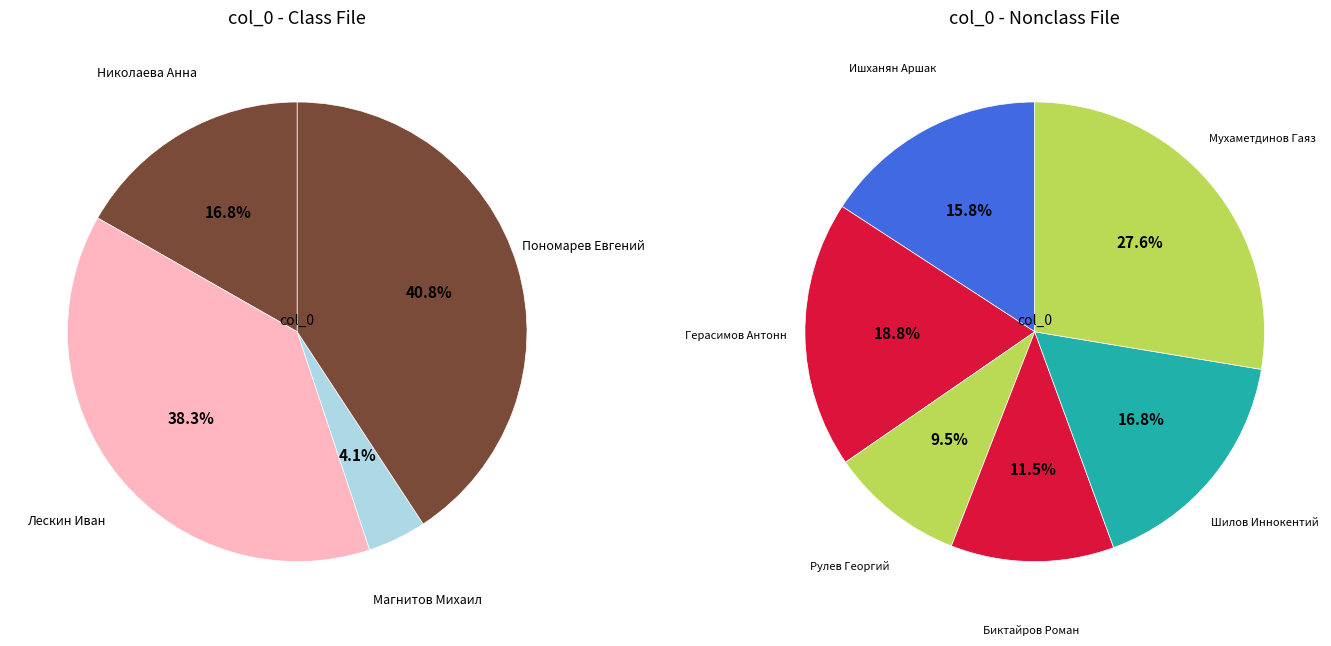

Is there any slice that represents more than half of the pie?

No